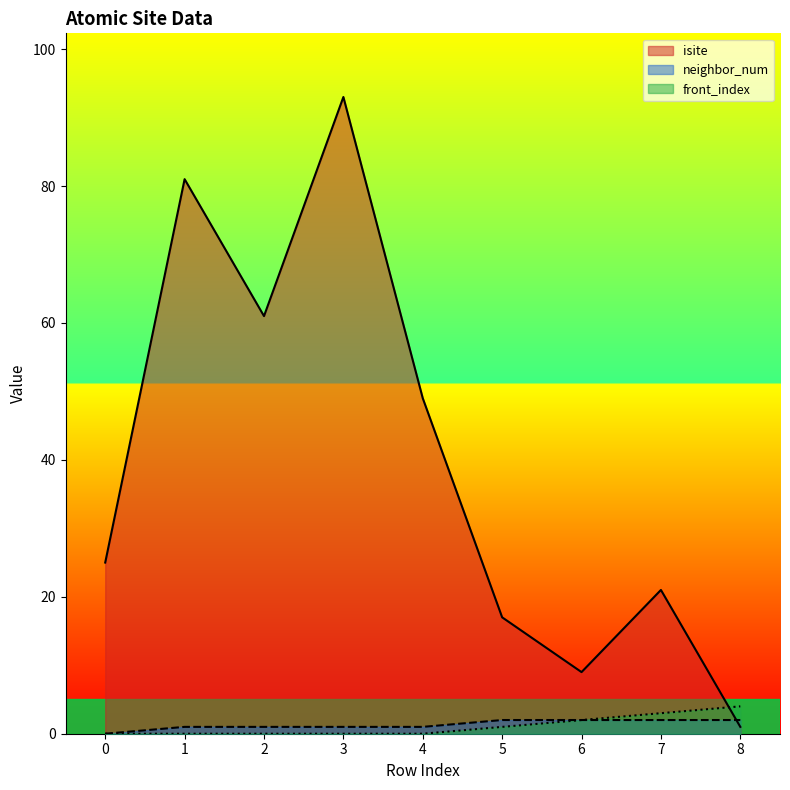

What is the maximum value shown in the chart?

93